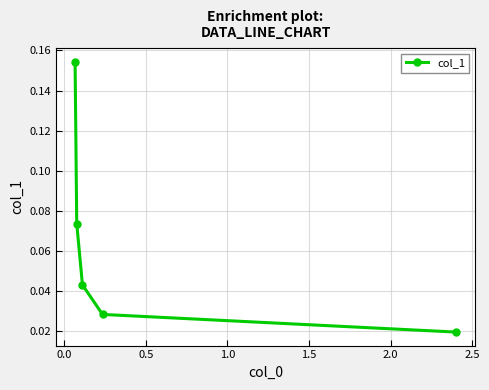

Does the chart have visible grid lines?

Yes